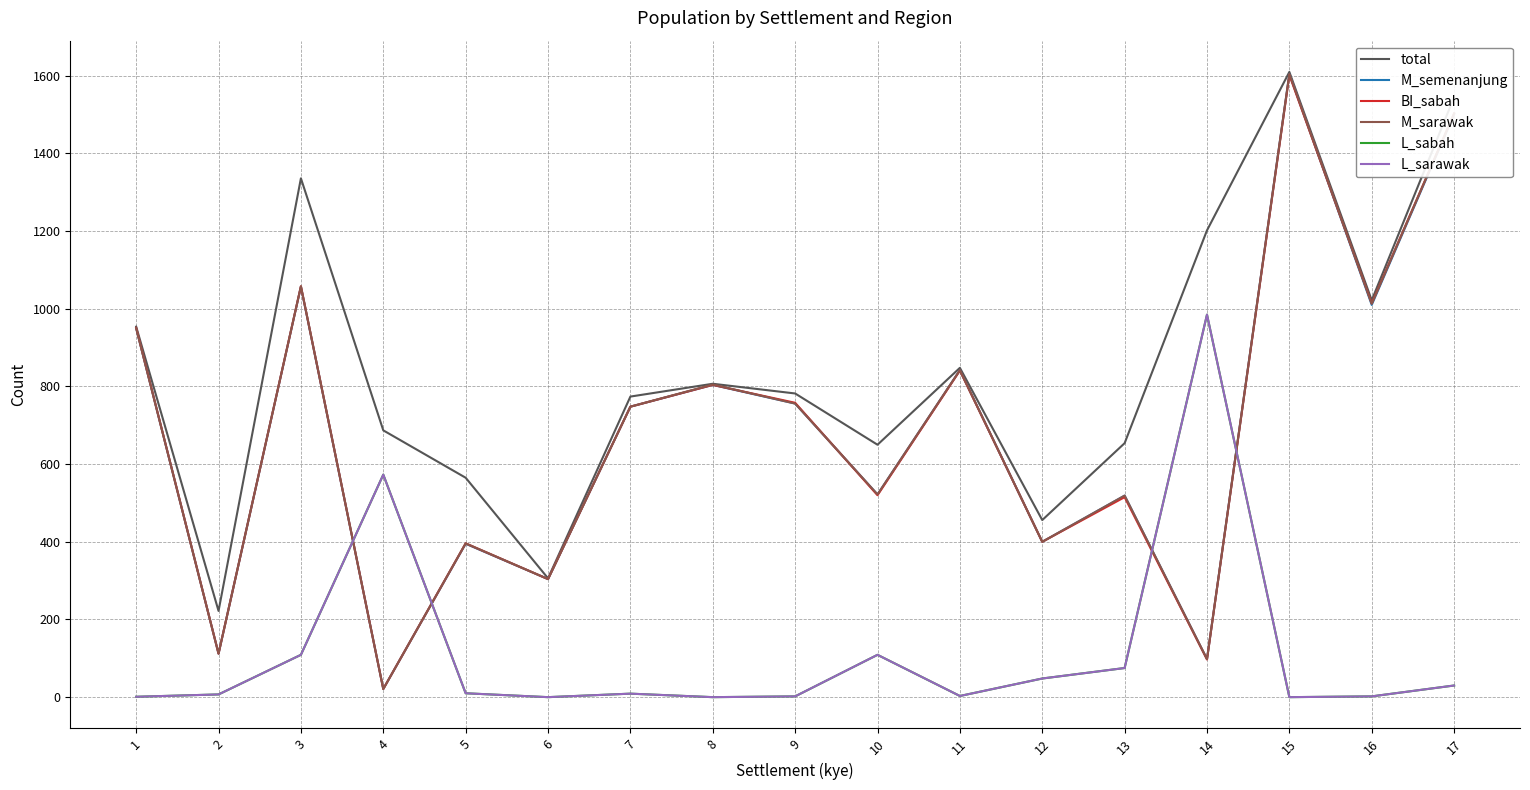

The value of M_semenanjung at 5 is 172. True or false?

False